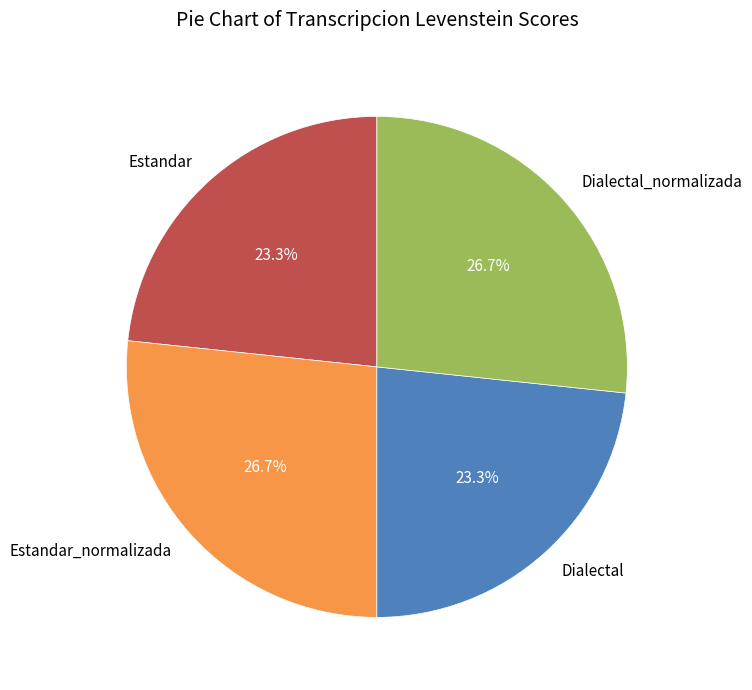

What is the total percentage of Dialectal and Dialectal_normalizada?

50.0%